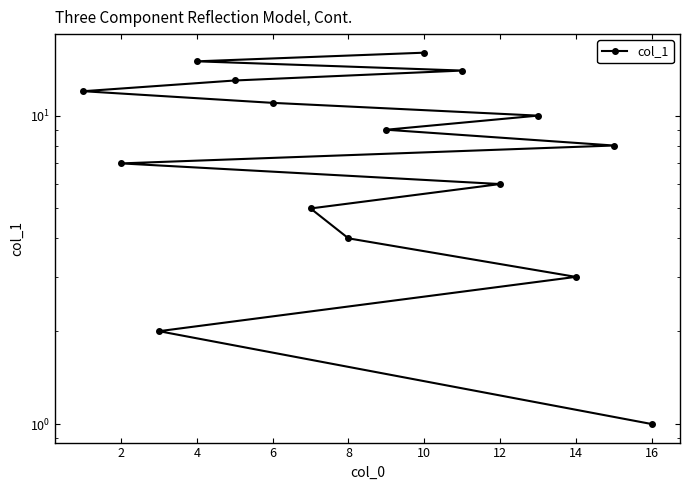

The chart shows a value of 2 at 2. True or false?

False